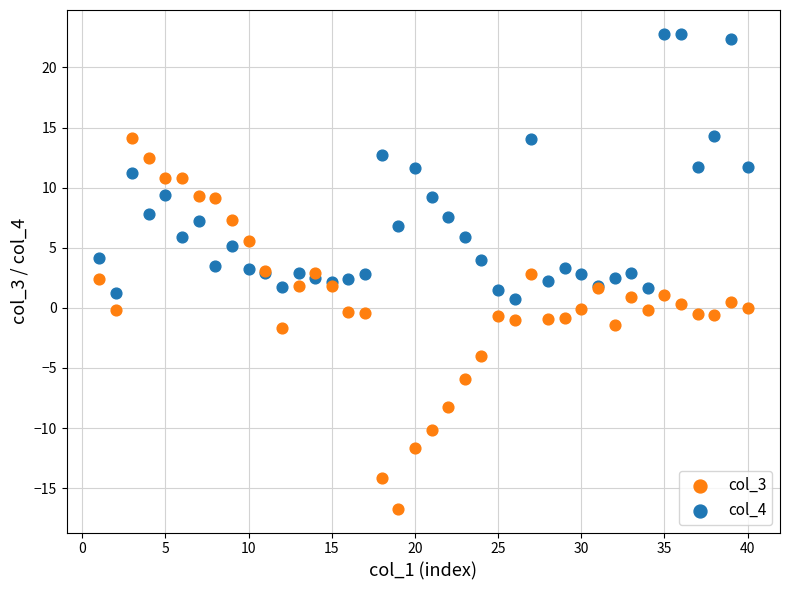

Which series has the largest Y range (max minus min)?

col_3